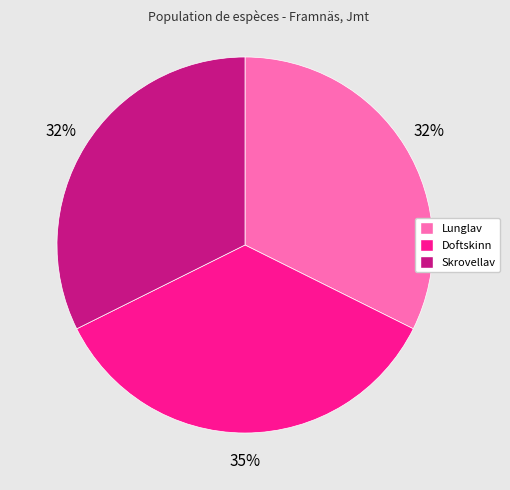

To the nearest percent, what is the average slice percentage?

33%